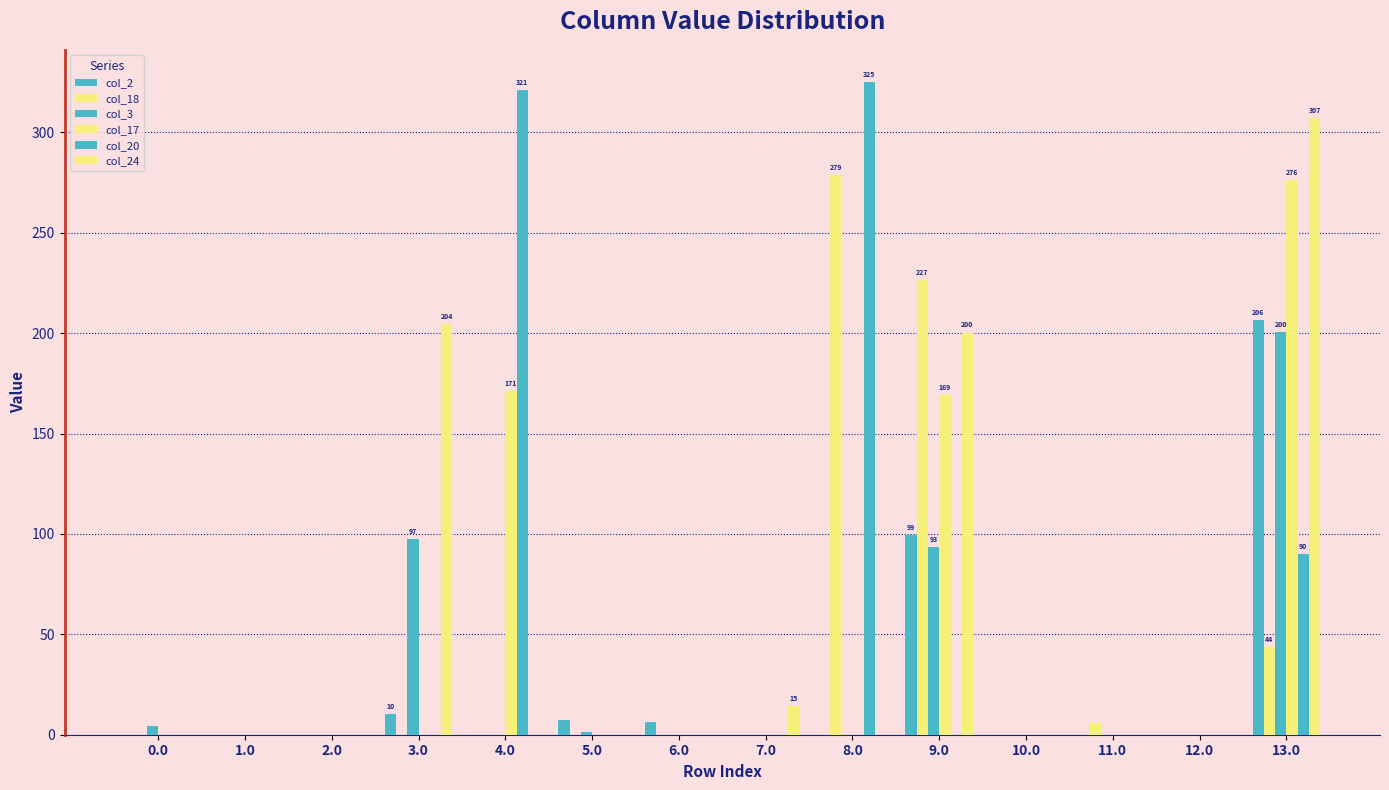

Is it true that col_24 equals 74.3 at 9.0?

False